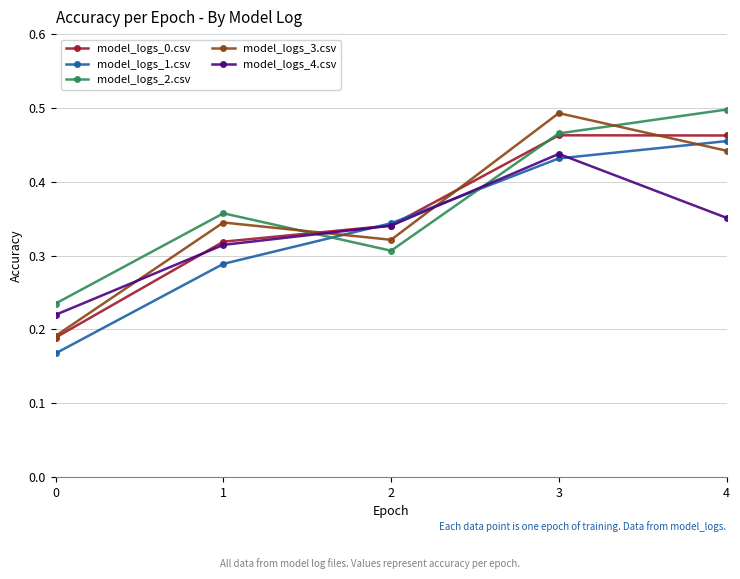

How many interior local valleys does the model_logs_2.csv series have?

1